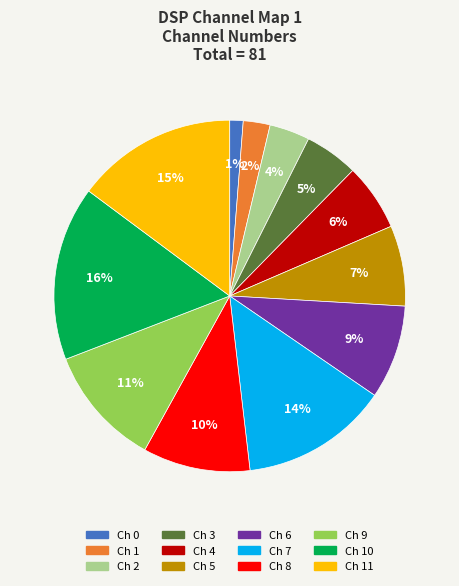

Does any single category account for the majority?

No